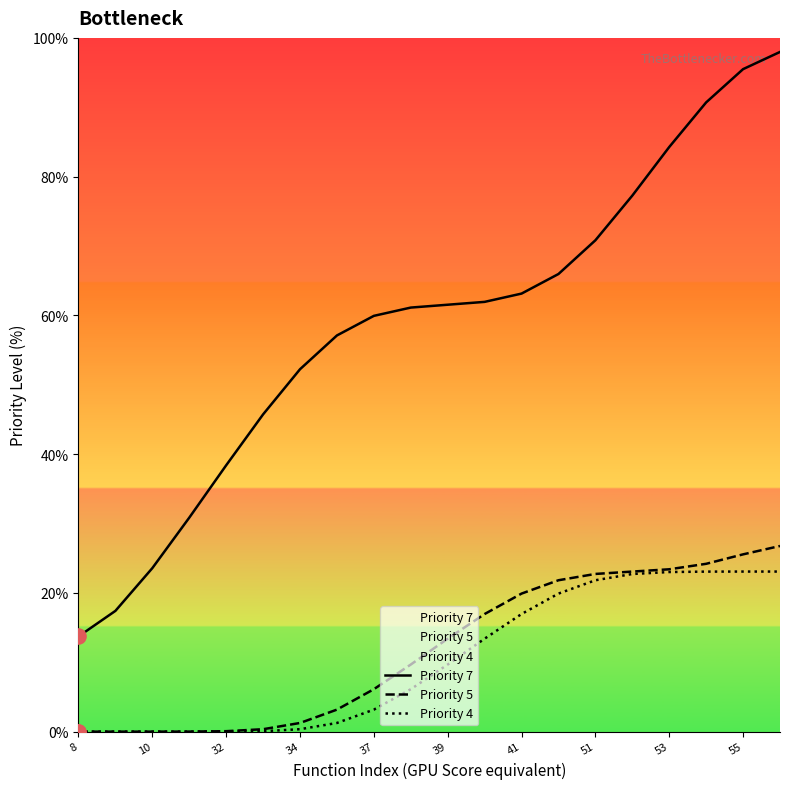

What is the total value across all series at 55?

144.1